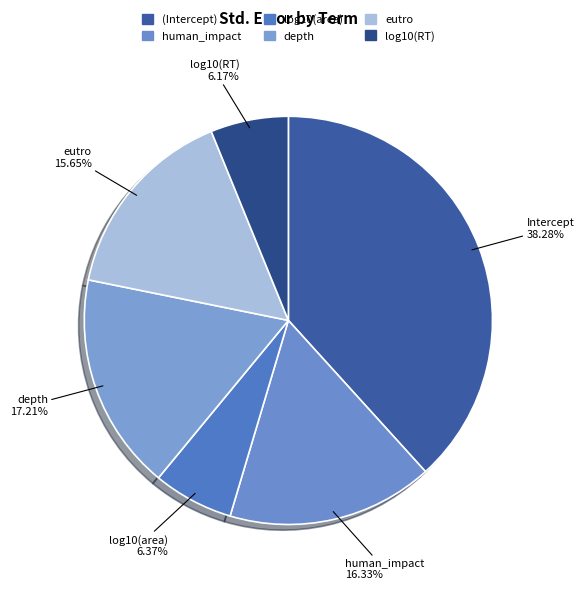

What is the smallest slice in the pie chart?

log10(RT)